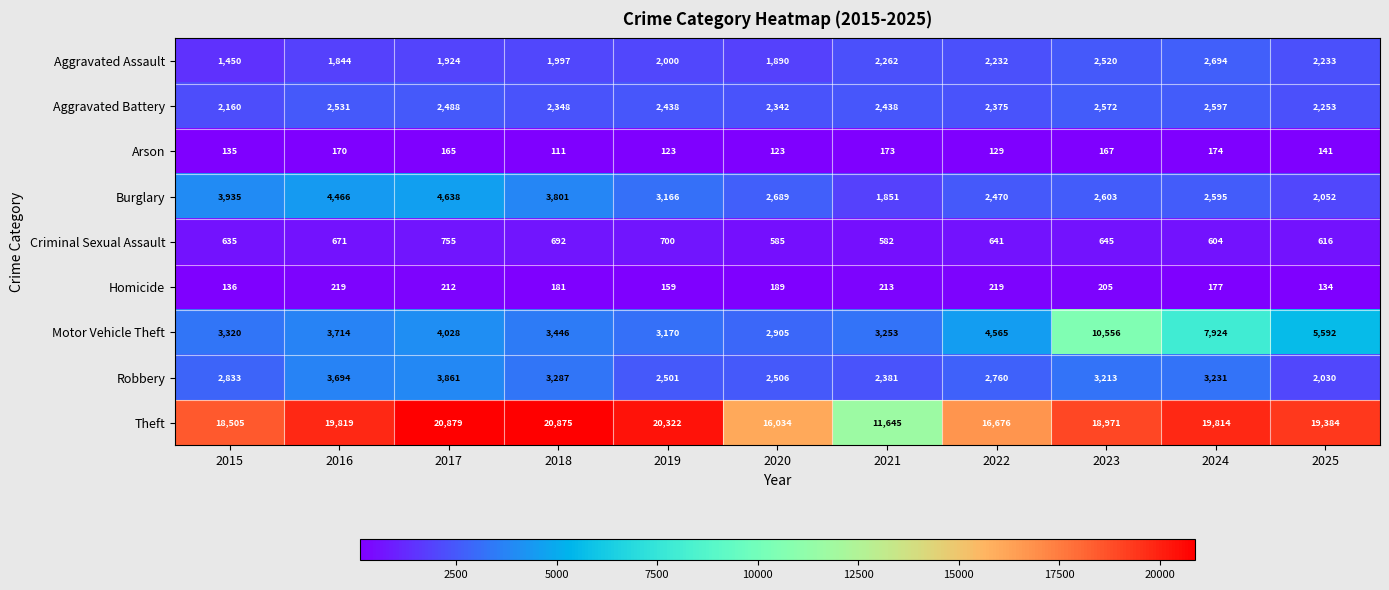

What is the greatest value displayed?

20879